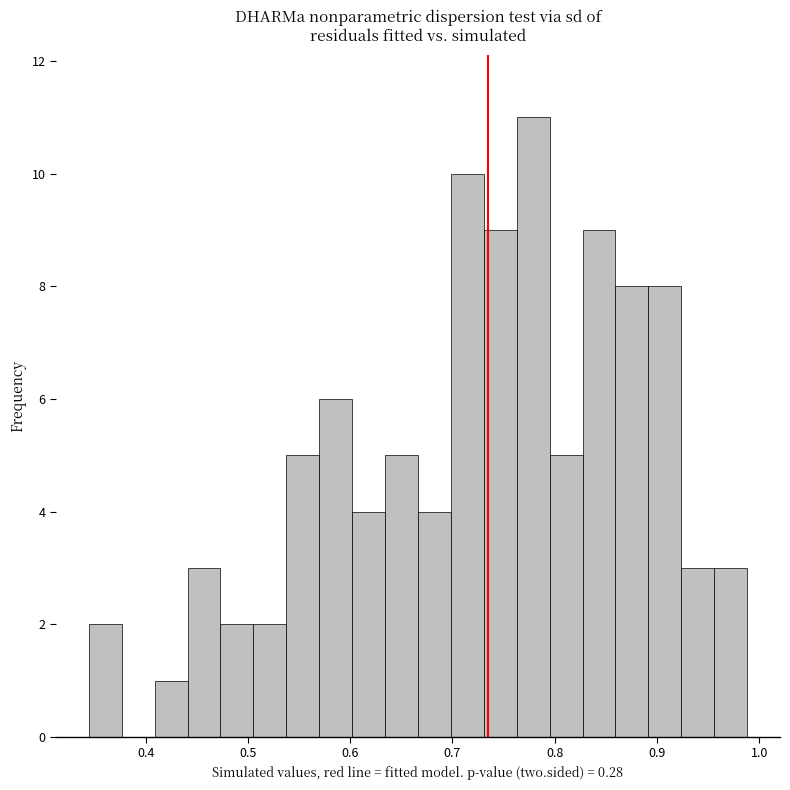

Around what value on the x-axis is the tallest bar? Give the approximate position of its centre, as read against the axis.

0.78